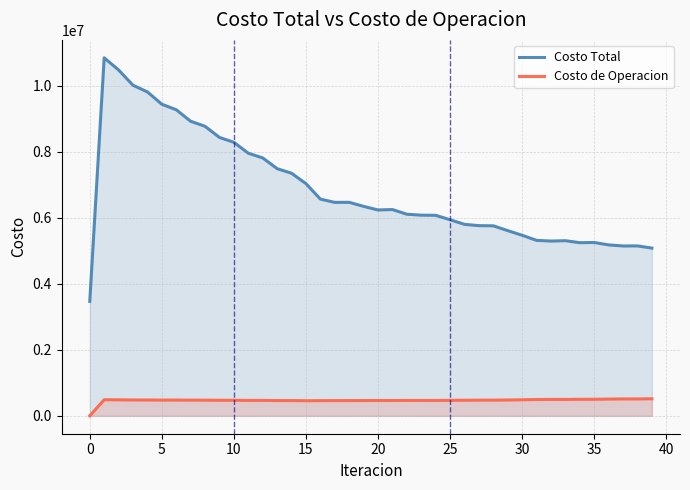

Rank the series at 27 from highest to lowest value.

Costo Total, Costo de Operacion